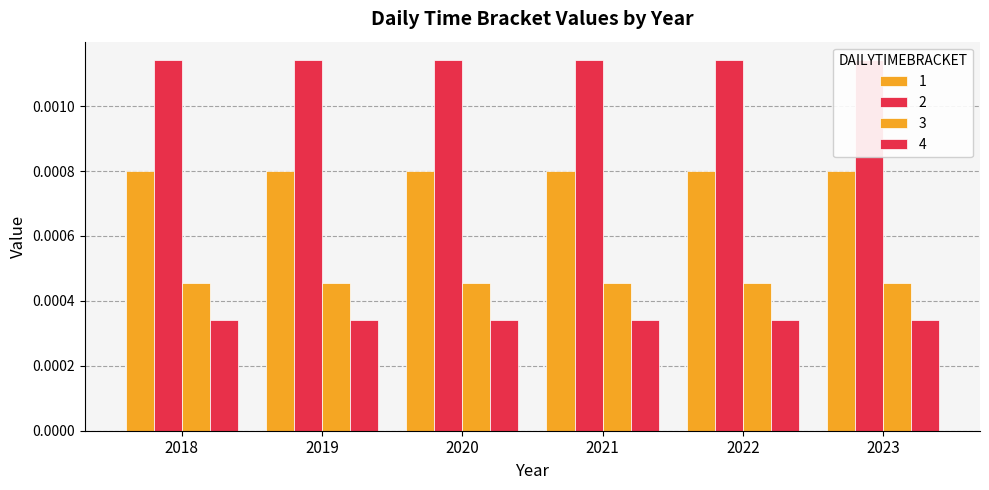

Between 2021 and 2022, which is larger?

2021